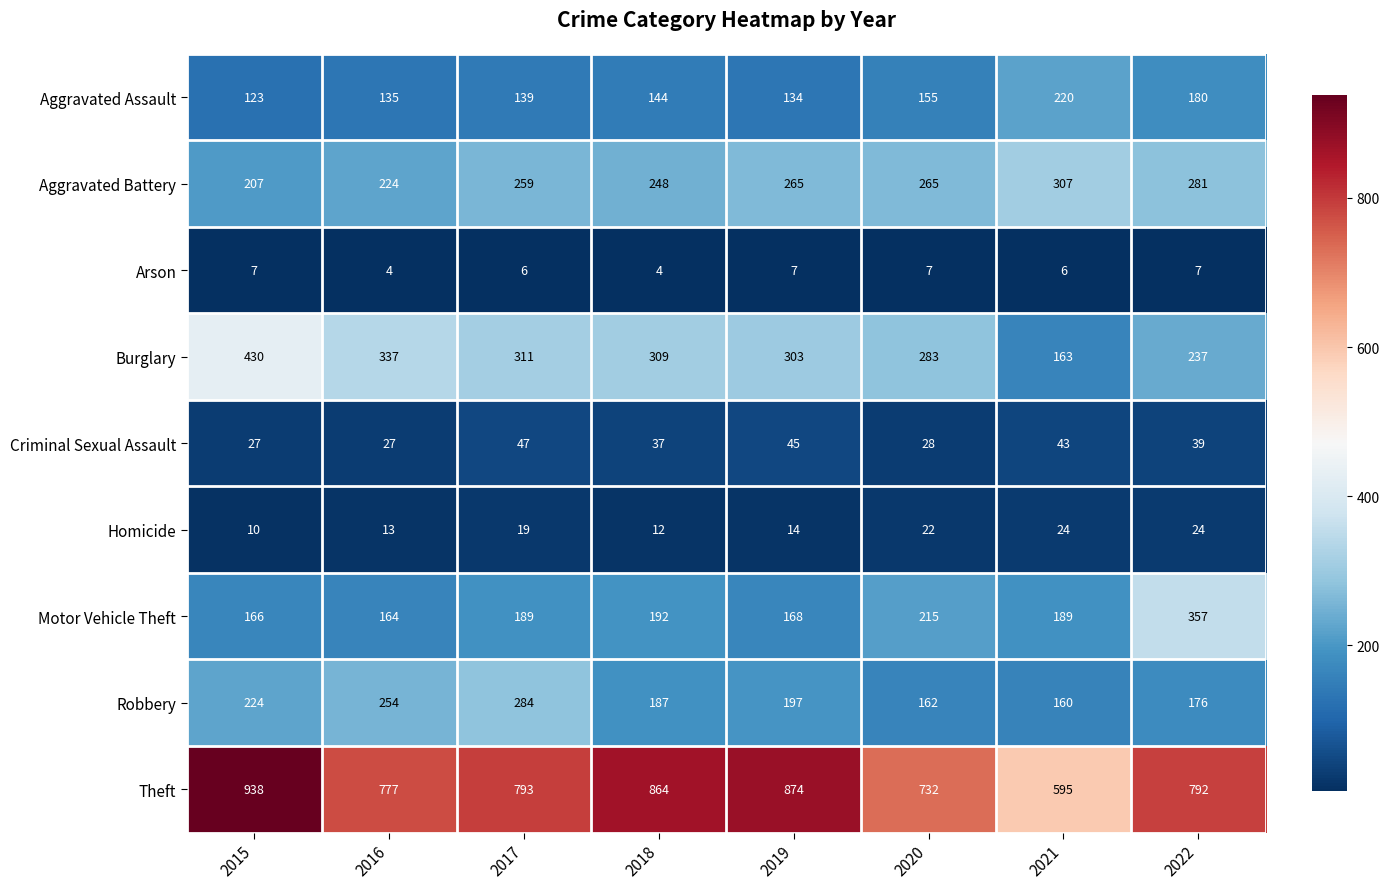

What is the average value of the Motor Vehicle Theft series?

205